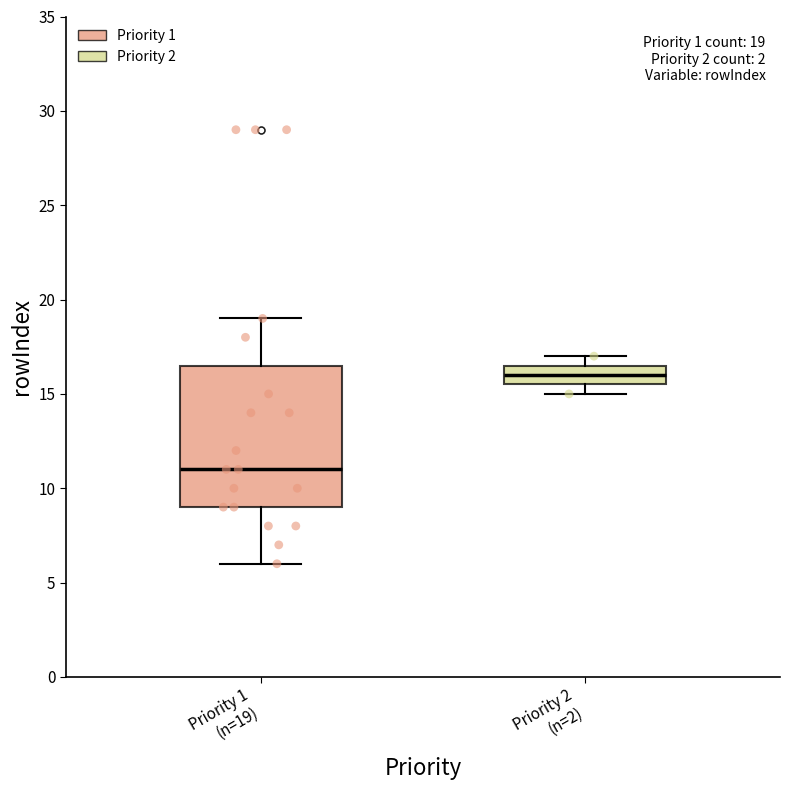

Which box is the tallest, from its lower edge to its upper edge?

Priority 1 (n=19)